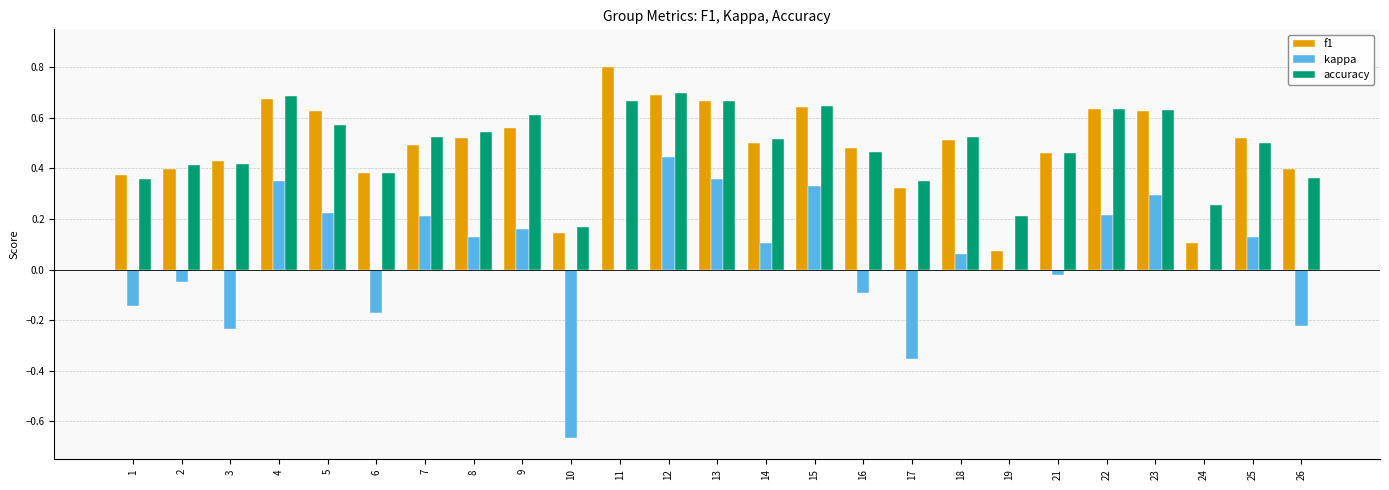

Count the number of data series in this chart.

3